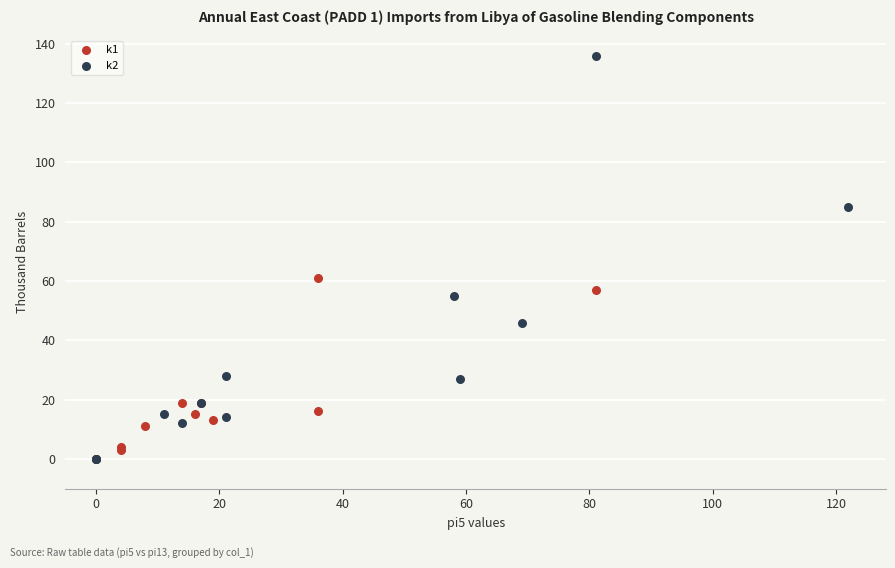

Which series has the largest Y range (max minus min)?

k2